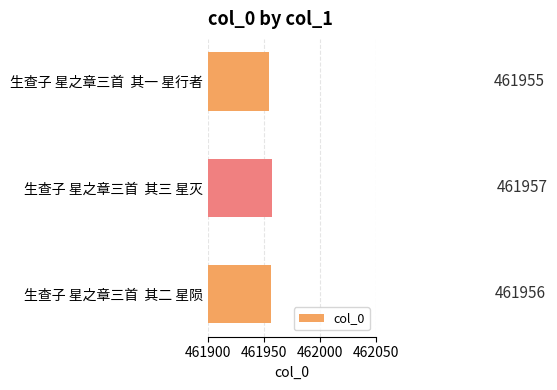

True or false: the data shows 461955 at 生查子 星之章三首  其一 星行者.

True